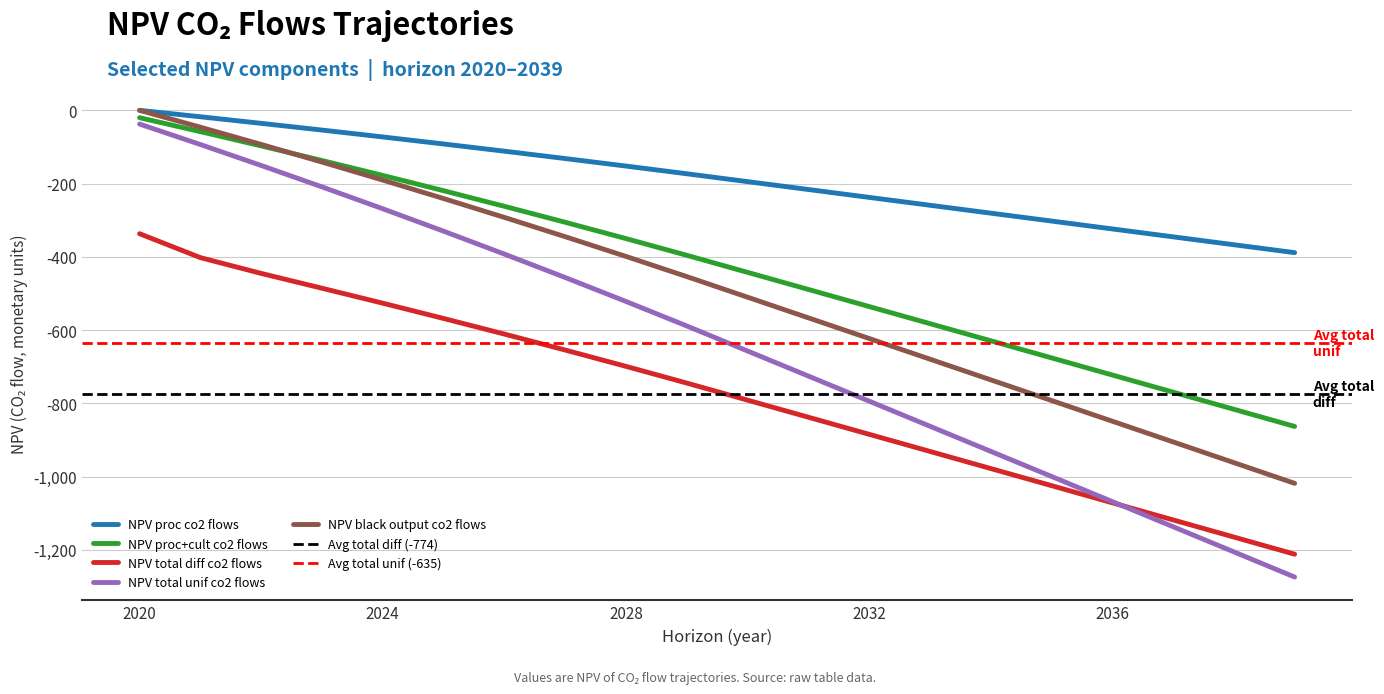

What is the value of the NPV_total_unif_co2_flows_traj point at the 14th from the left?

-862.3